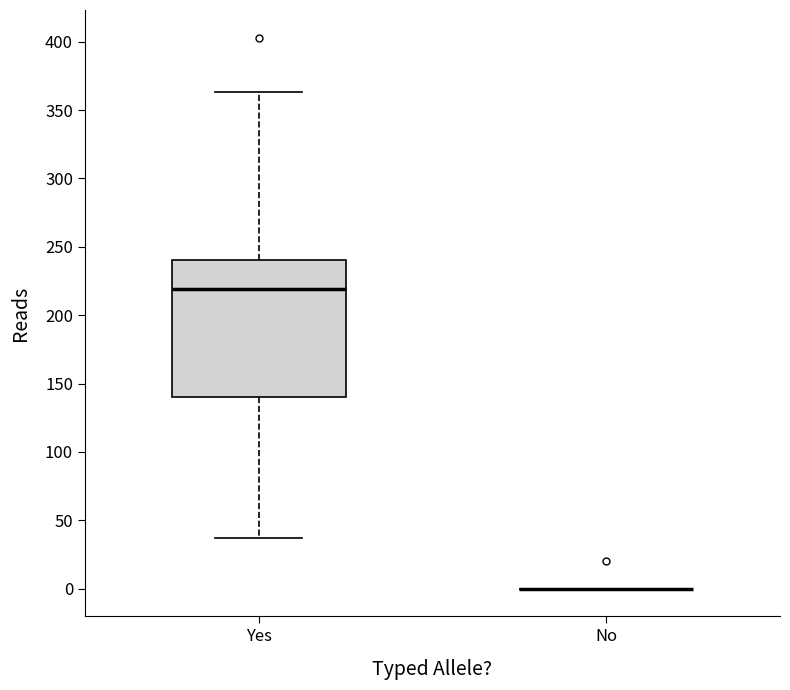

Reading left to right, read every box against the y-axis: the position of its median line, the range the box covers, and the ends of its whiskers. The values are not printed on the chart, so give them approximately, as read against the axis.

Yes: median 220, box 140 to 240, whiskers 35 to 365
No: box collapsed to a line at 0, whiskers 0 to 0